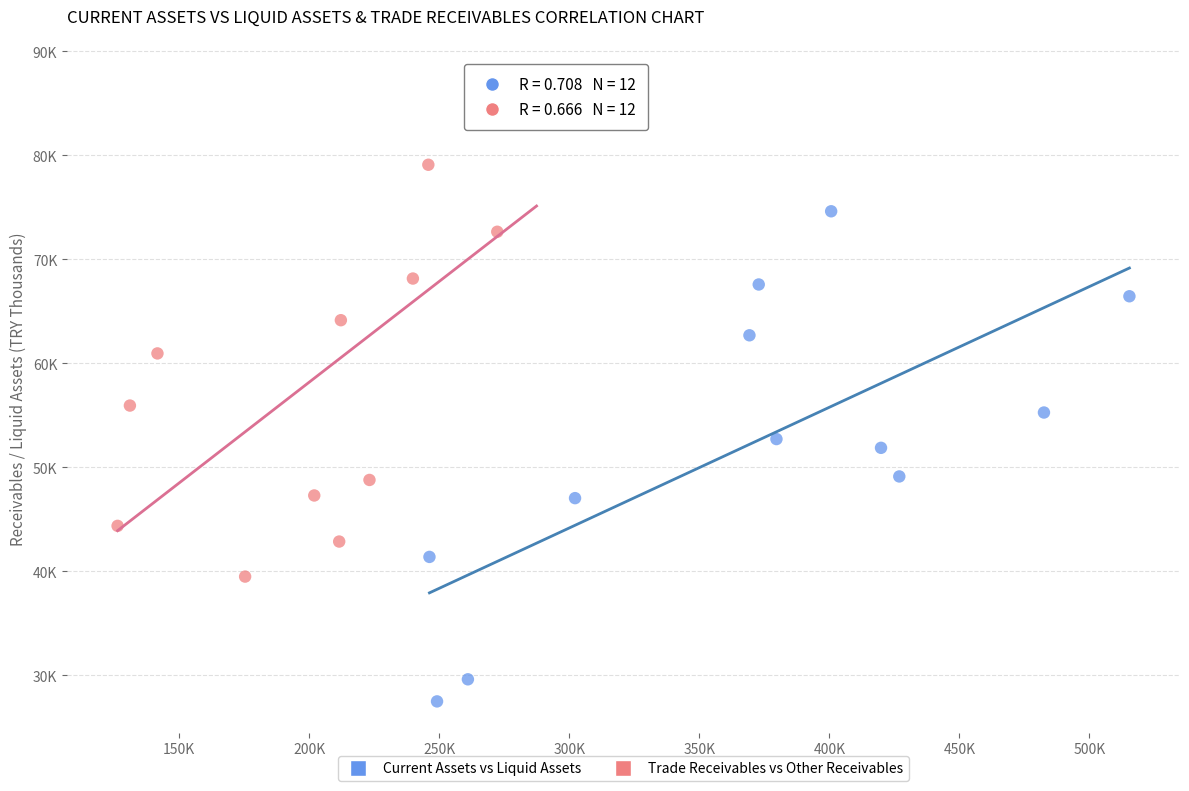

Which series reaches the minimum Y coordinate?

Current Assets vs Liquid Assets